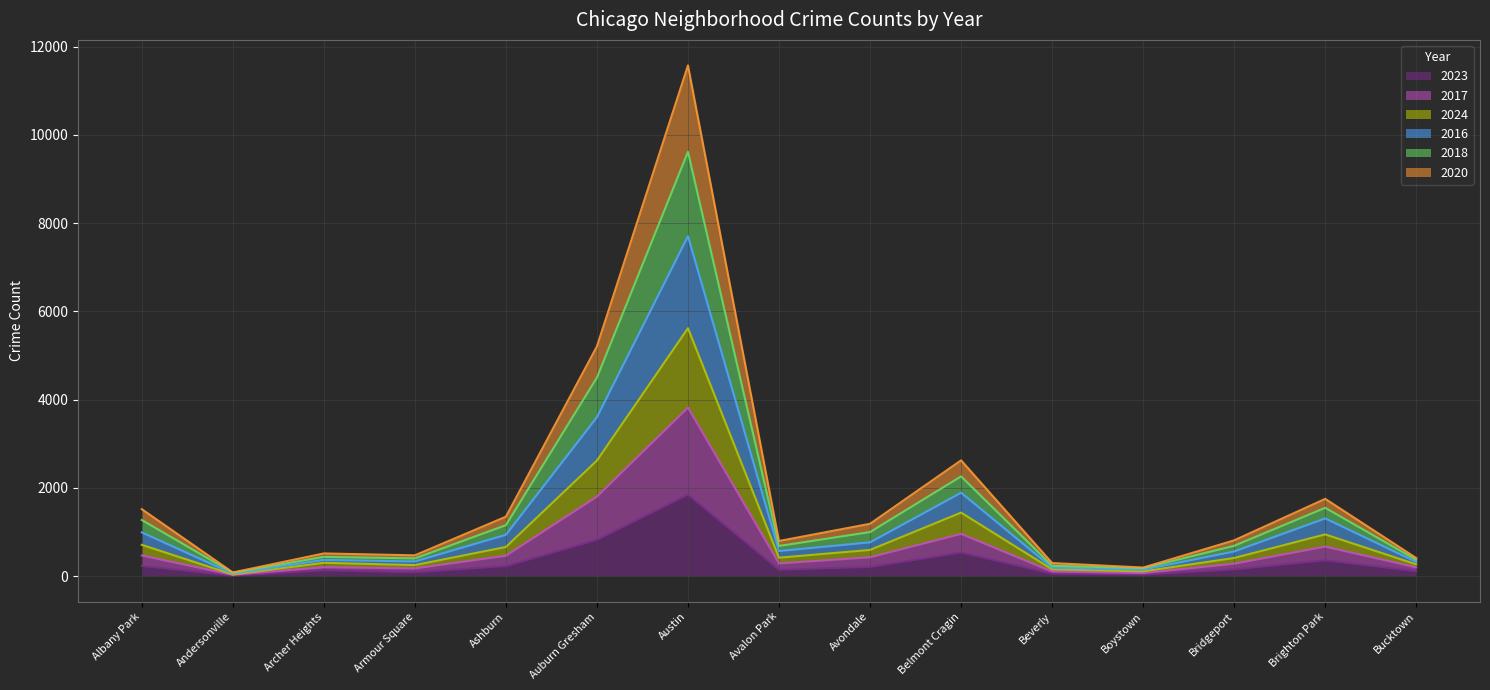

At which label is 2023 closest to 929?

Auburn Gresham